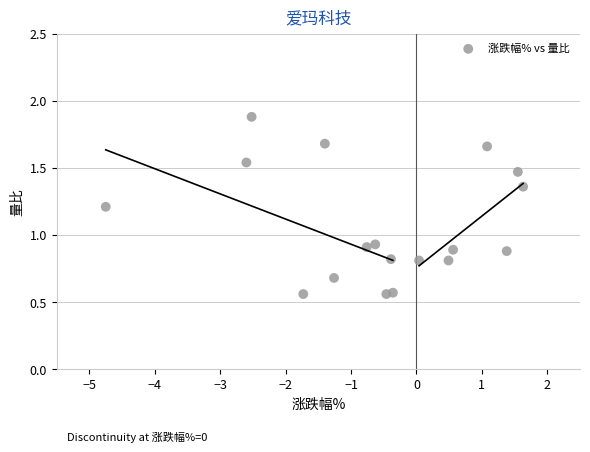

What is the range of X values (max minus min)?

6.4